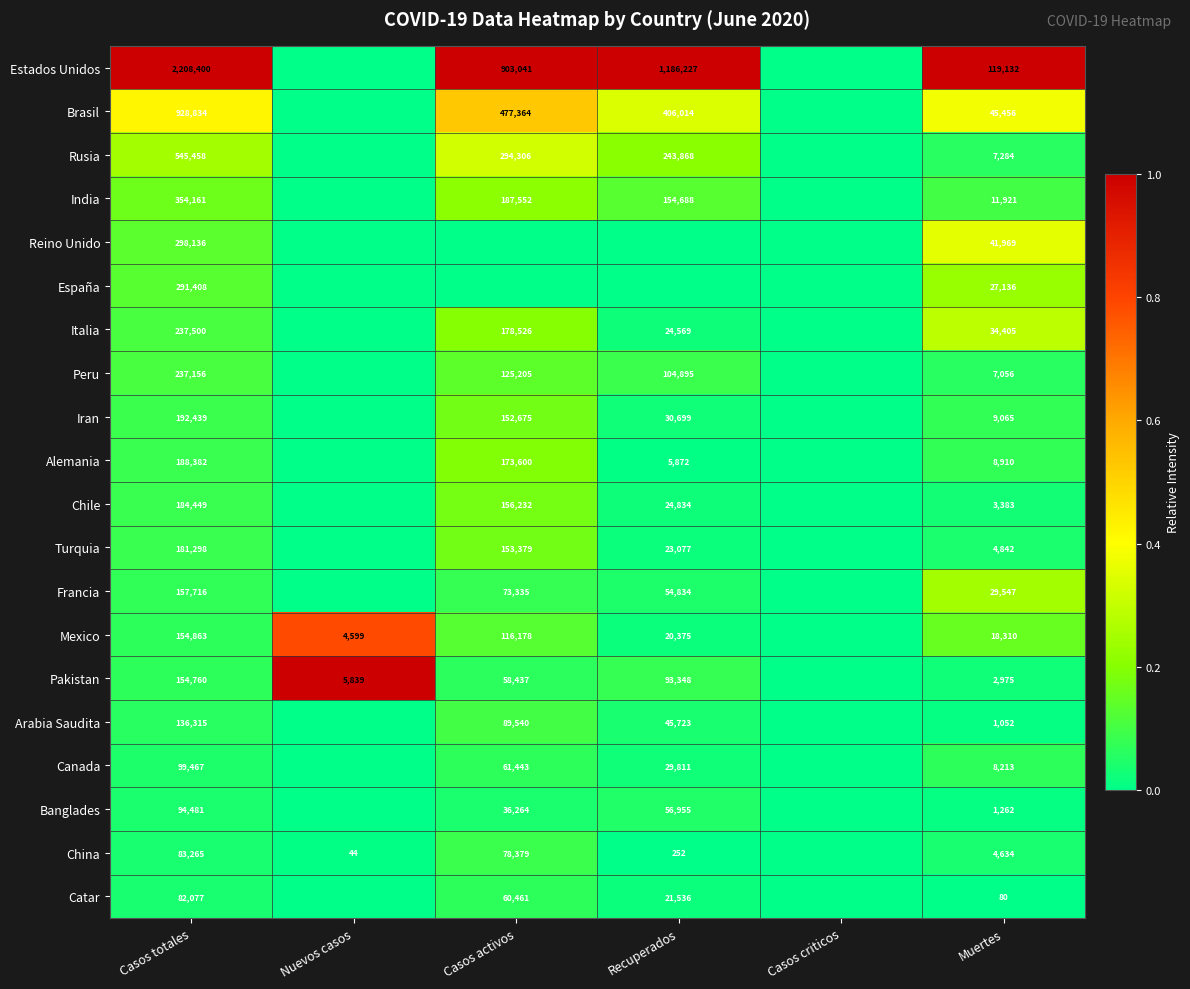

Is the value of Mexico at Recuperados greater than the value of Banglades at Muertes?

Yes